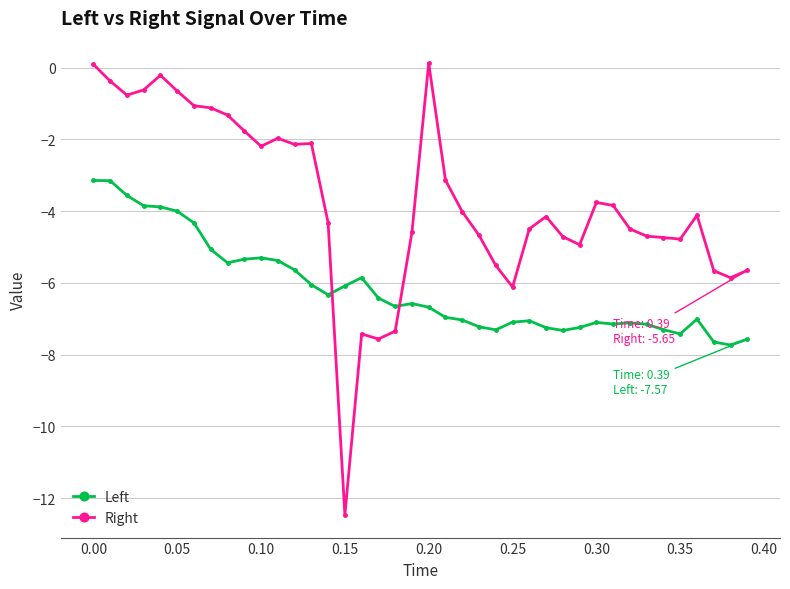

Which series ends up on top after the final intersection of Left and Right?

Right